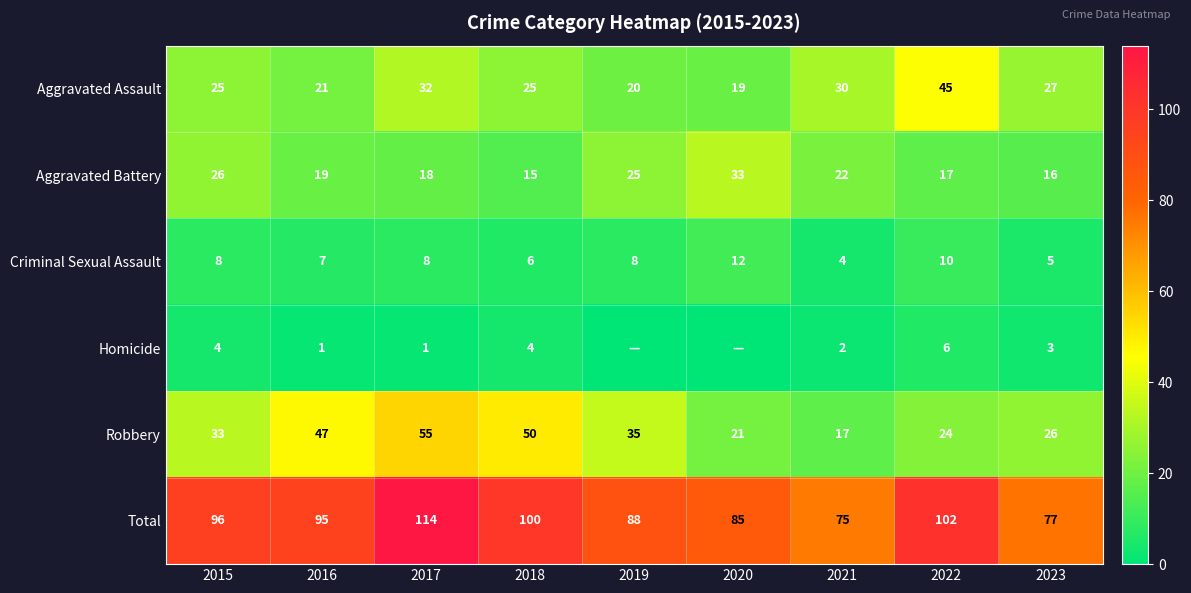

Is the value of Total at 2018 greater than the value of Aggravated Assault at 2019?

Yes